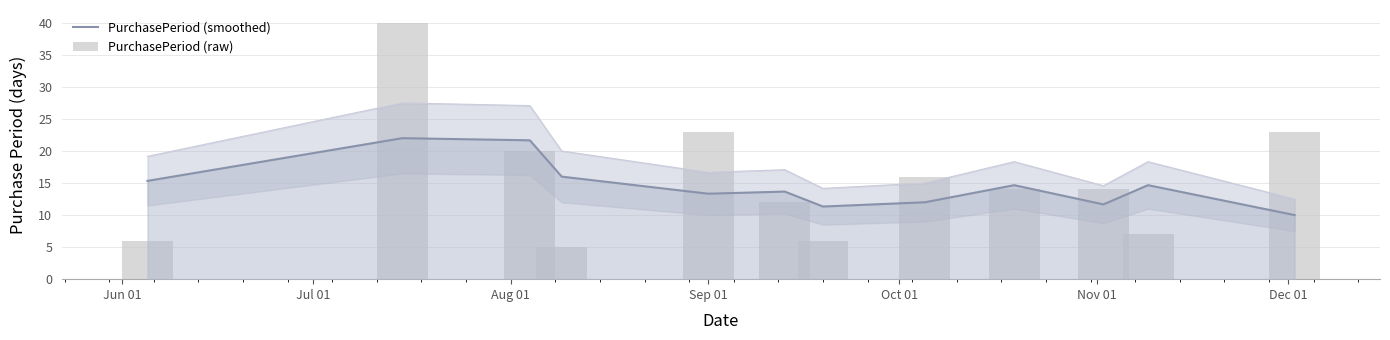

What is the difference between the second highest and second lowest values in the PurchasePeriod (smoothed) series?

10.3